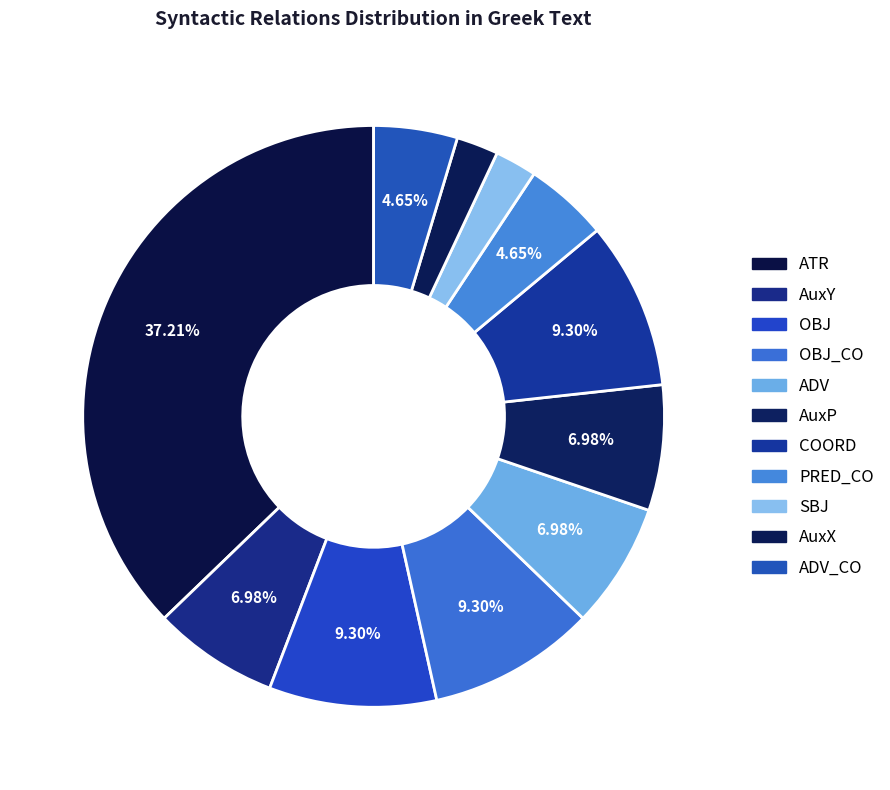

Count the number of slices in the pie.

11